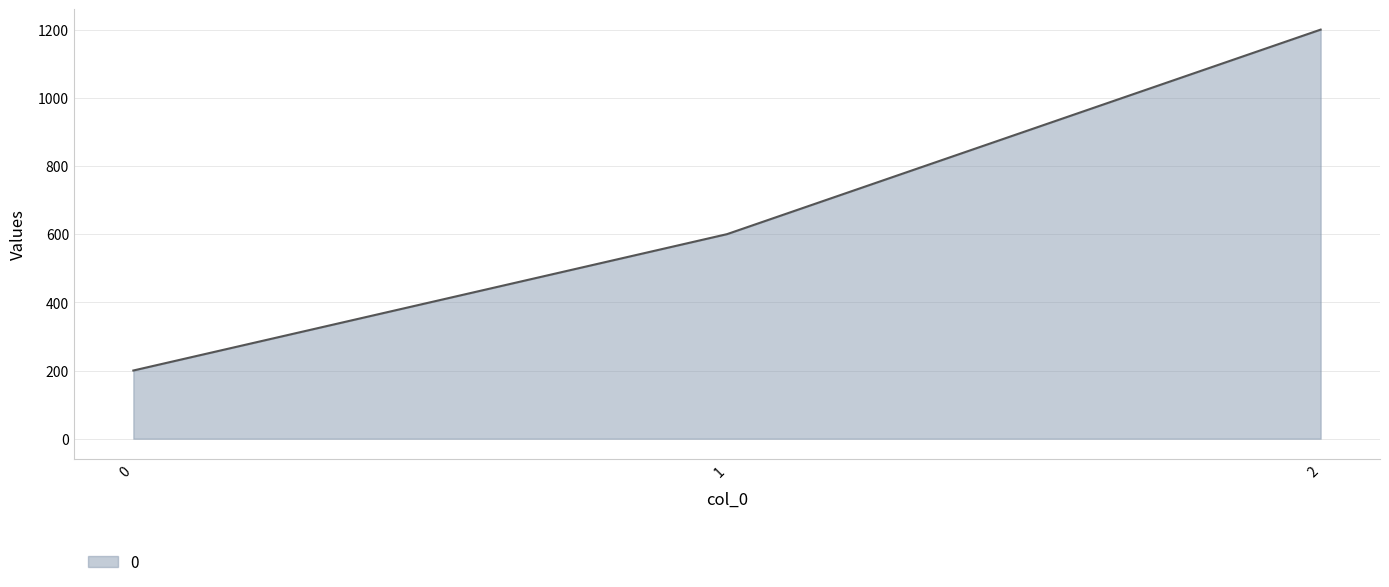

The value at 0 is 299. True or false?

False